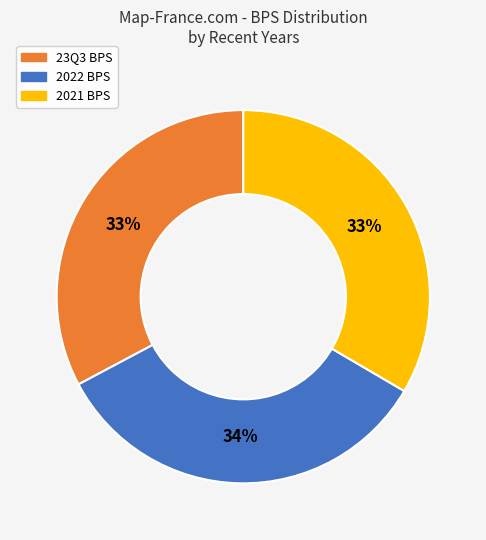

To the nearest percent, what is the difference between the largest and smallest slice percentages?

1%